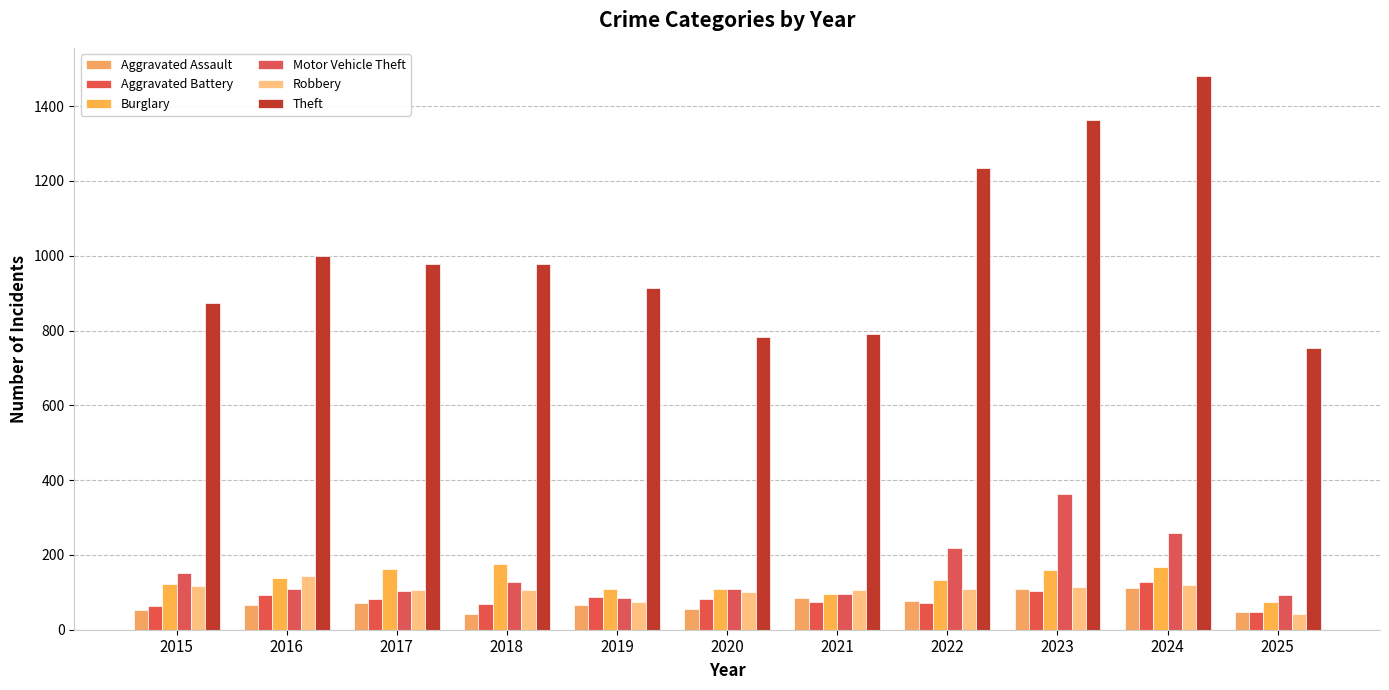

What is the difference between the highest and lowest values at 2023?

1260